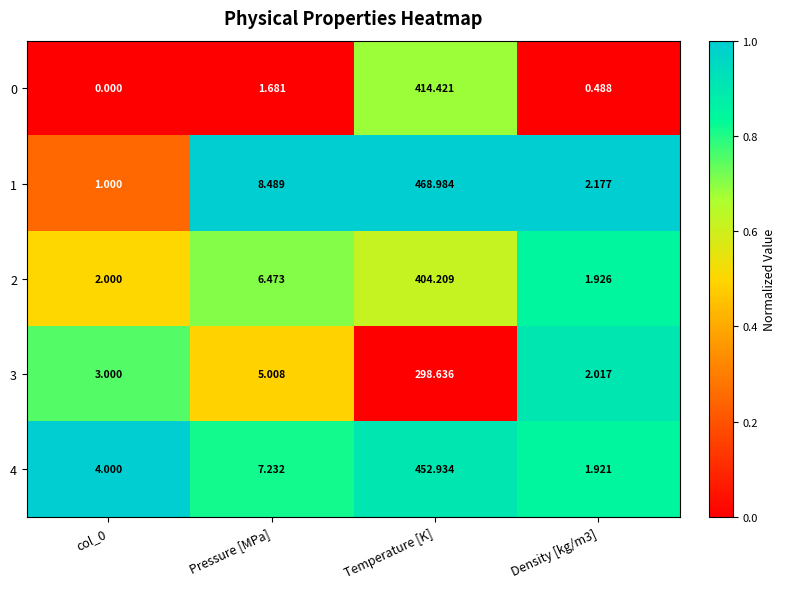

What is the total value across all series at Temperature [K]?

2039.2